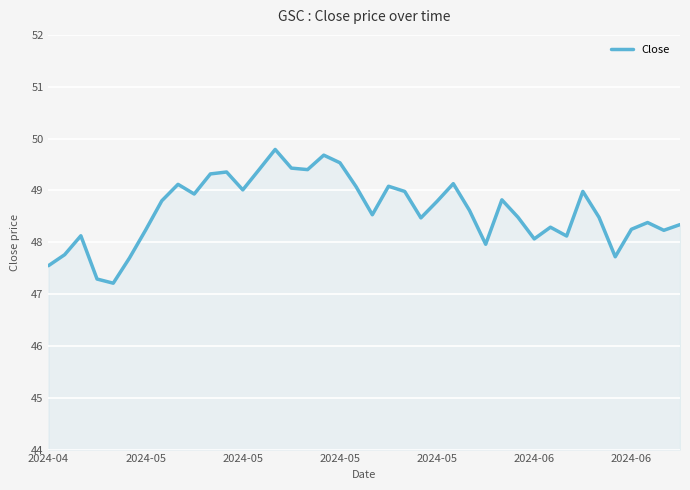

What is the difference between the maximum and minimum values?

2.6